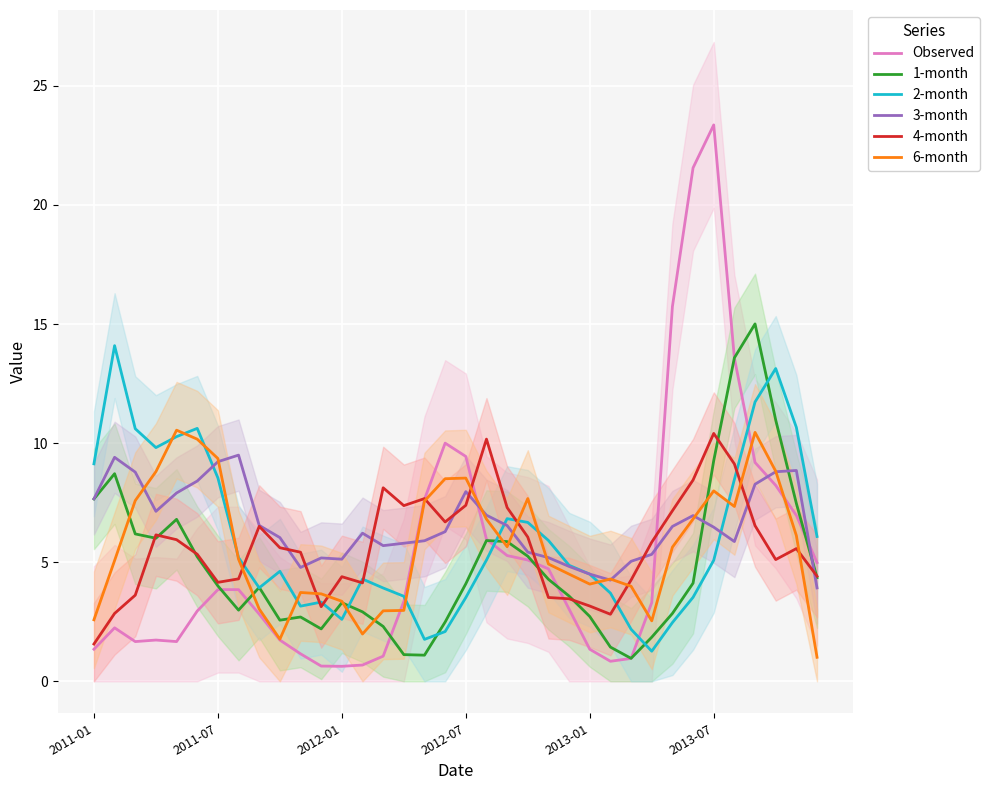

True or false: Observed and 3-month cross at least once.

True